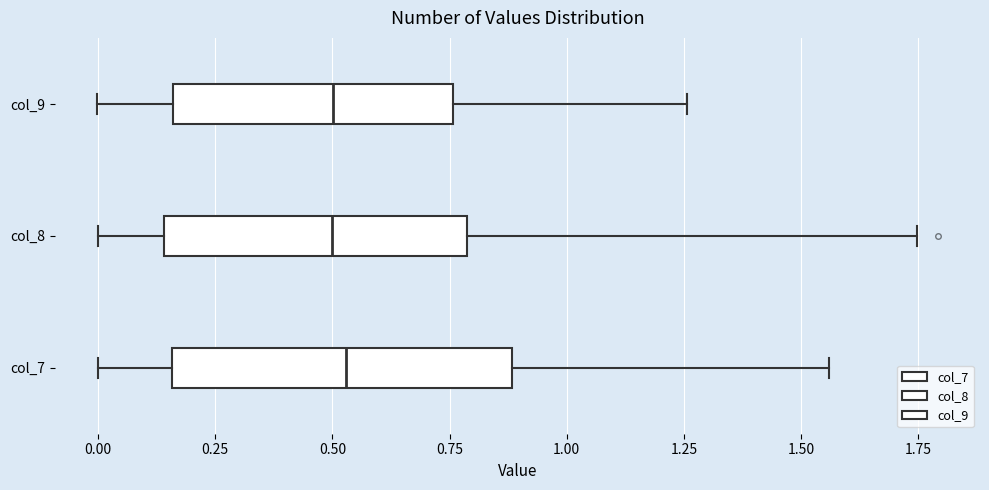

Reading bottom to top, read every box against the x-axis: the position of its median line, the range the box covers, and the ends of its whiskers. The values are not printed on the chart, so give them approximately, as read against the axis.

col_7: median 0.55, box 0.15 to 0.90, whiskers 0.00 to 1.55
col_8: median 0.50, box 0.15 to 0.80, whiskers 0.00 to 1.75
col_9: median 0.50, box 0.15 to 0.75, whiskers 0.00 to 1.25